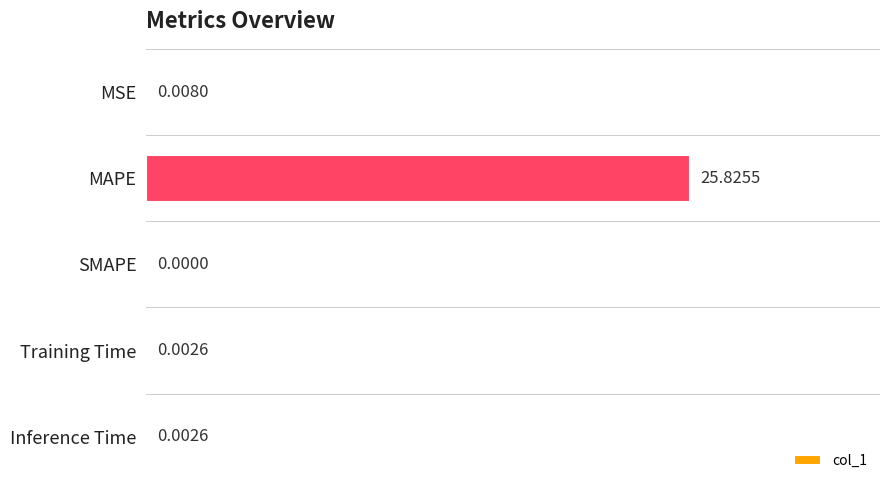

Are the bars horizontal?

Yes